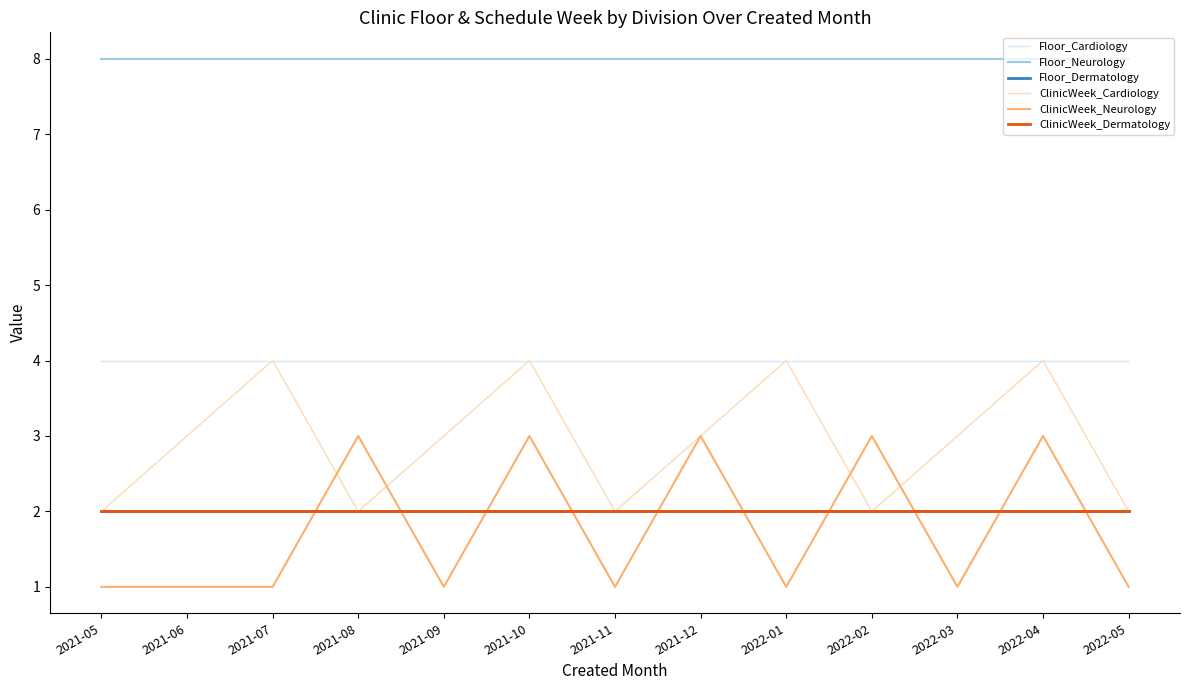

True or false: ClinicWeek_Dermatology has a value of 1 at 2021-05.

False